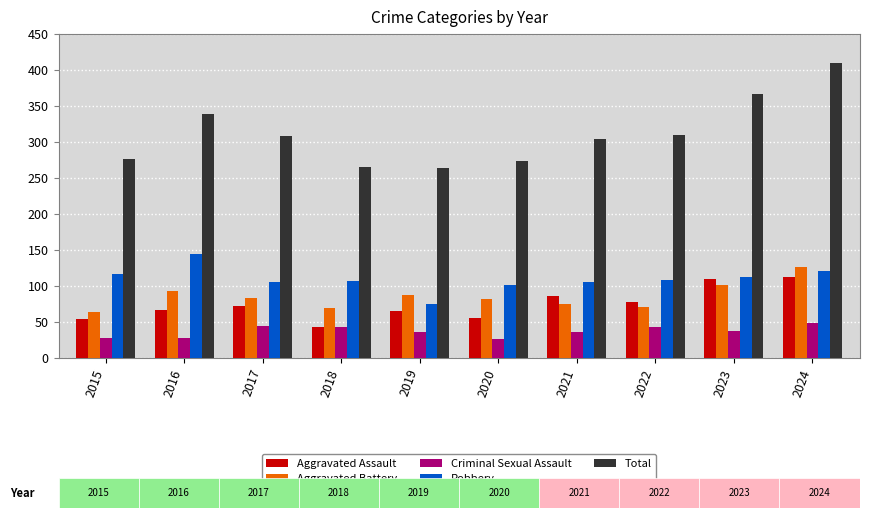

Rank the series by their maximum value, from highest to lowest.

Total, Robbery, Aggravated Battery, Aggravated Assault, Criminal Sexual Assault